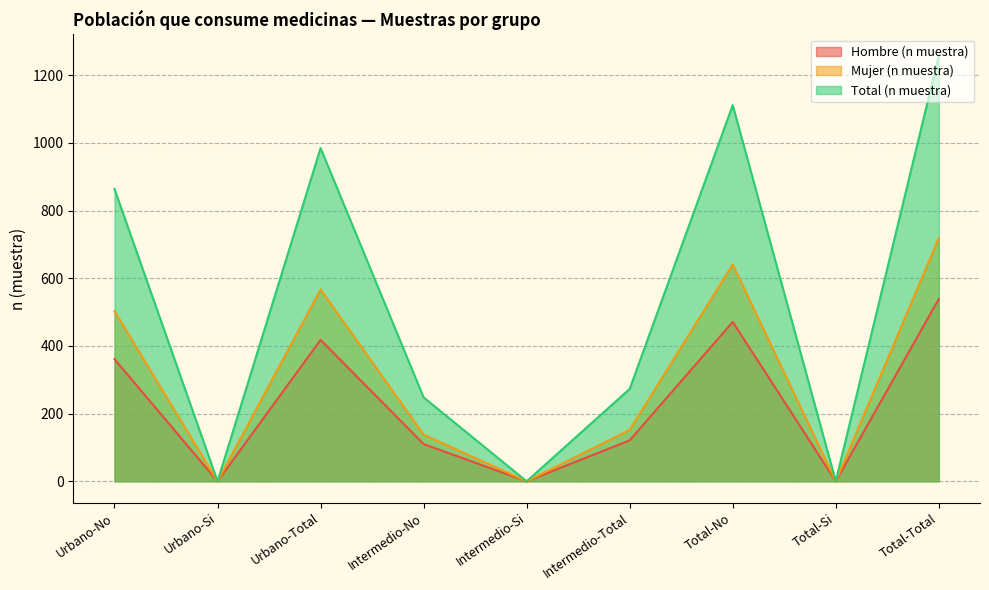

Rank the categories by Total (n muestra) value from highest to lowest.

Total-Total, Total-No, Urbano-Total, Urbano-No, Intermedio-Total, Intermedio-No, Urbano-Si, Intermedio-Si, Total-Si